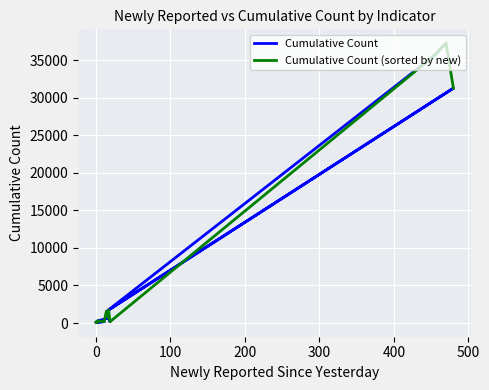

What is the total value across all series at 200?

31579